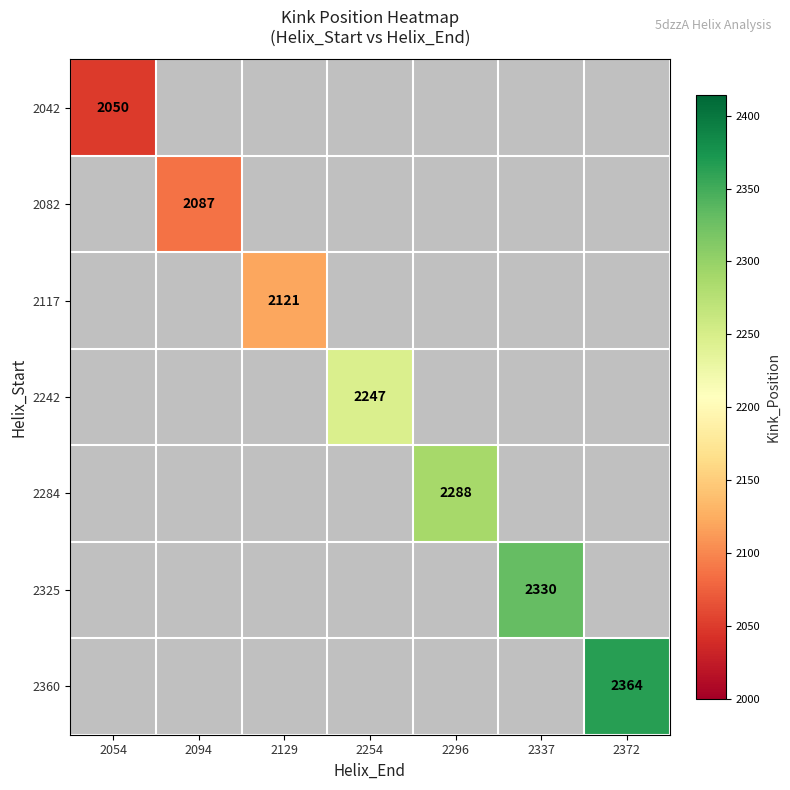

Which has a higher value, 2094 or 2372?

2372